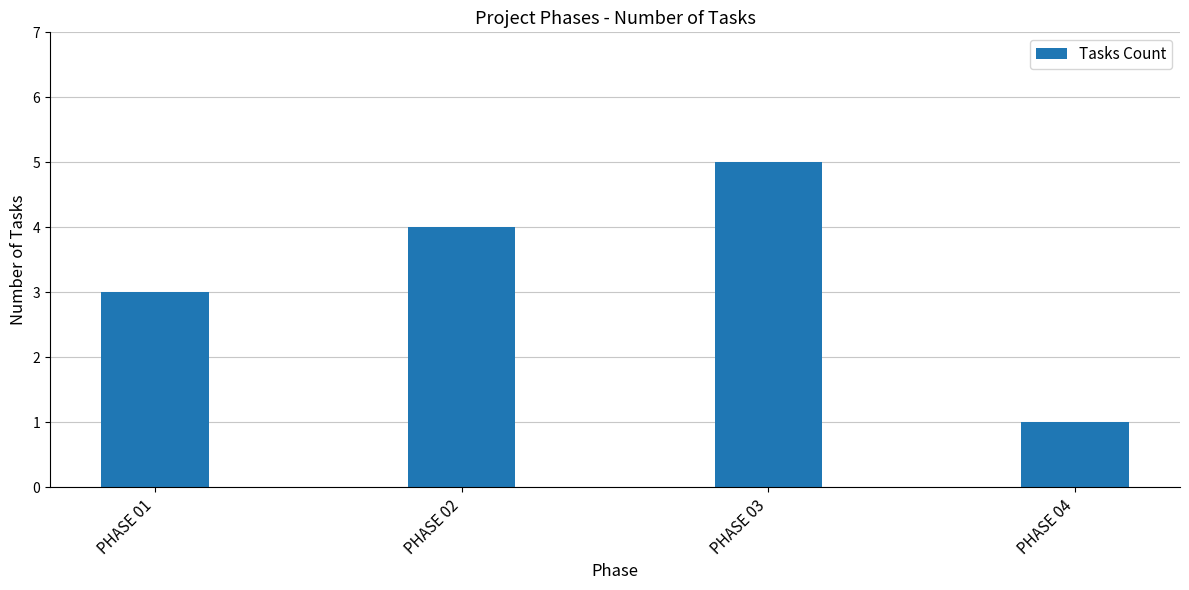

The value at PHASE 03 is 2. True or false?

False